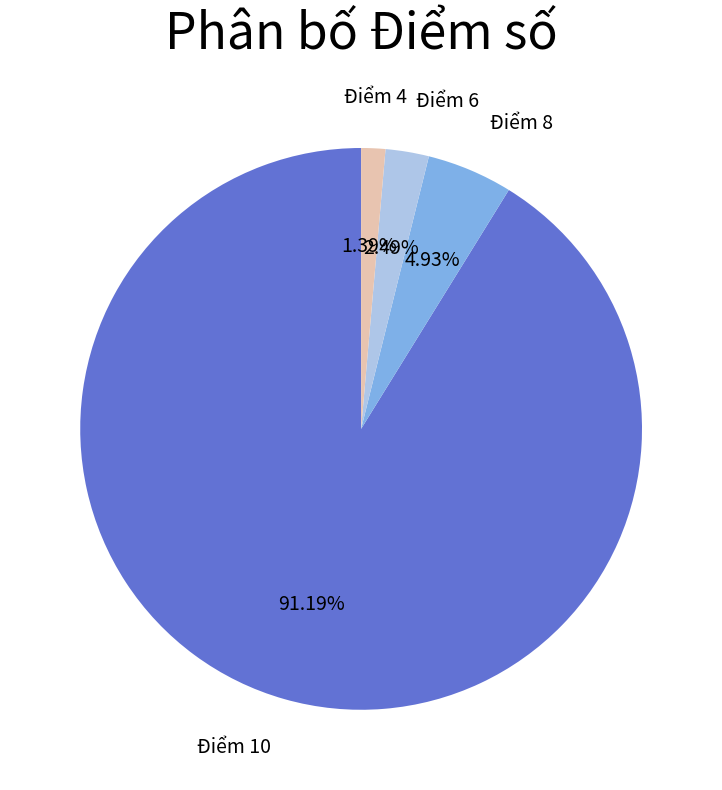

Which slice is the smallest?

Điểm 4